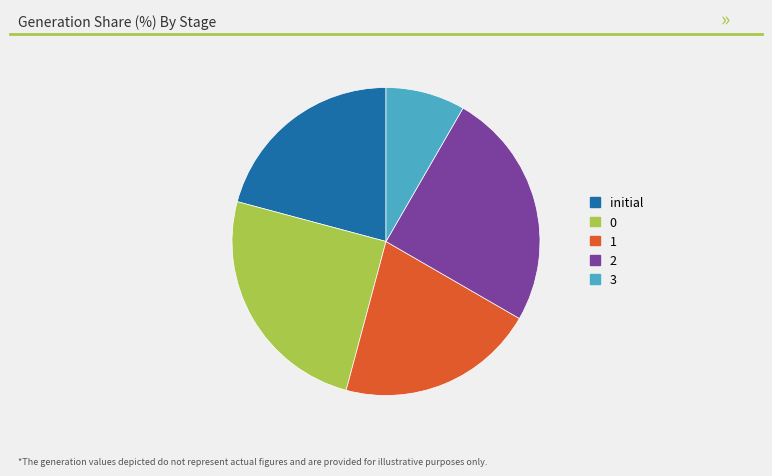

Is it true that 2 is 25% of the pie?

True